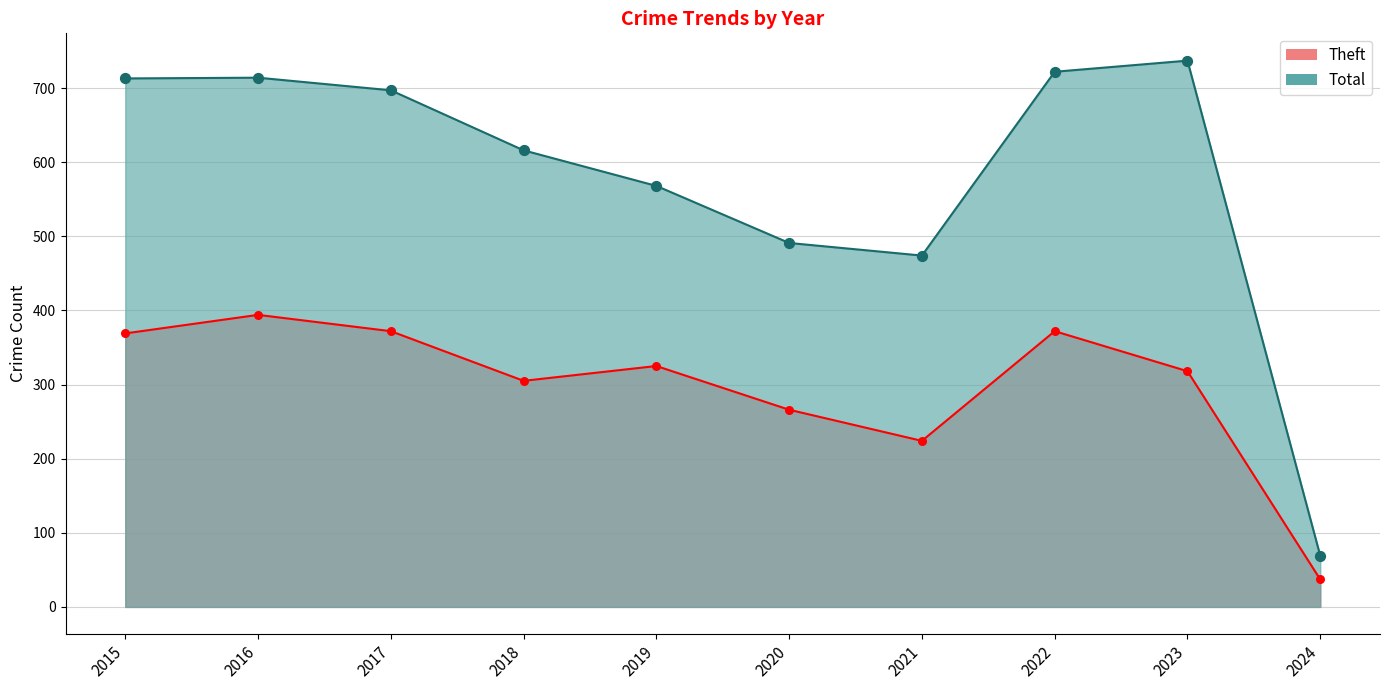

Which series has the largest total across all categories?

Total